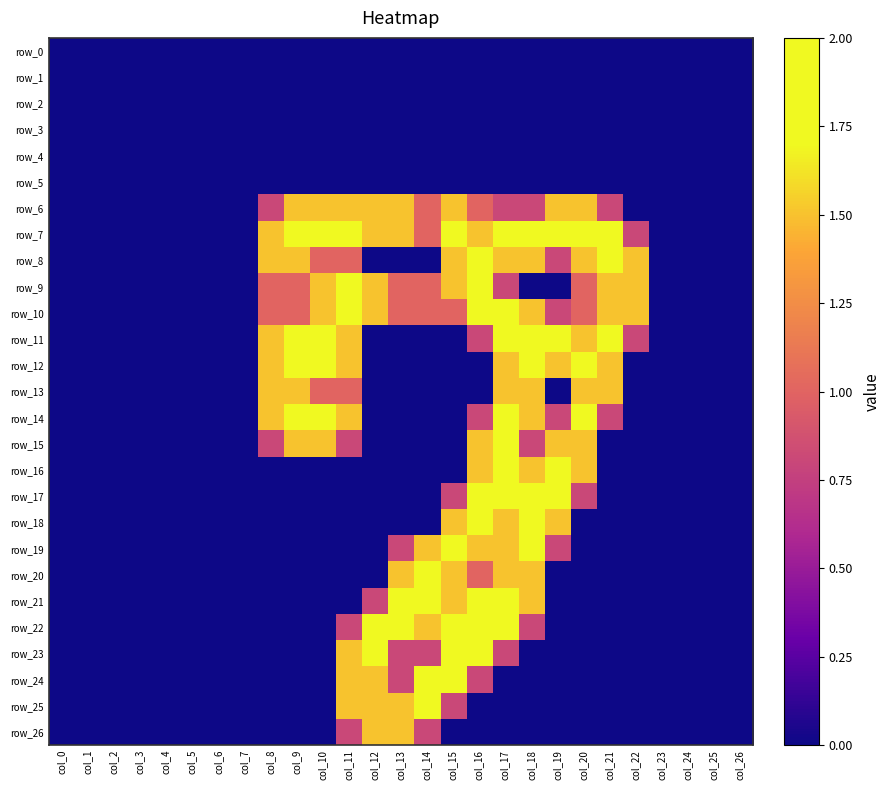

Which series changed the most between col_19 and col_24?

row_7